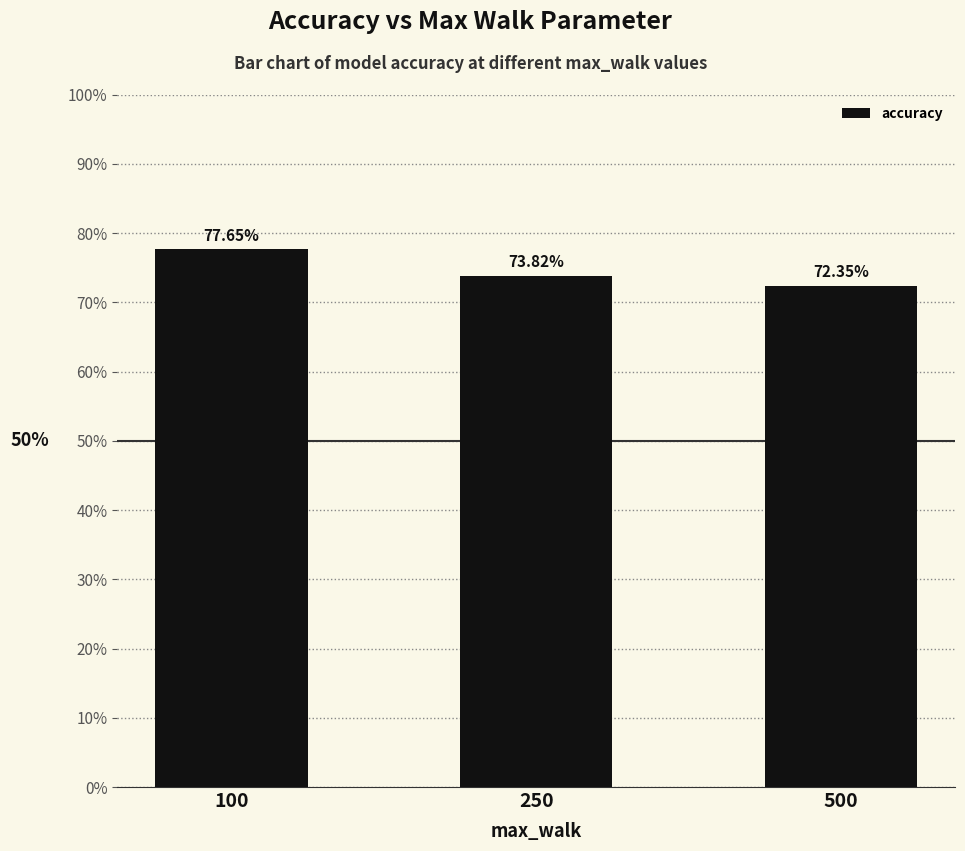

What is the difference between the second highest and minimum values?

1.5